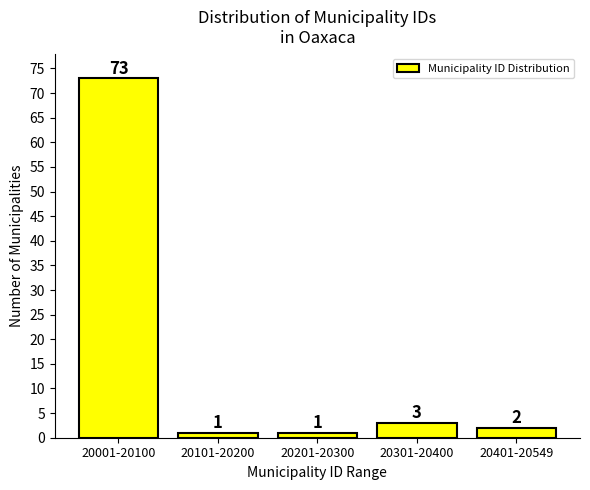

Reading left to right, list all the values displayed in this chart.

20001-20100=73	20101-20200=1	20201-20300=1	20301-20400=3	20401-20549=2